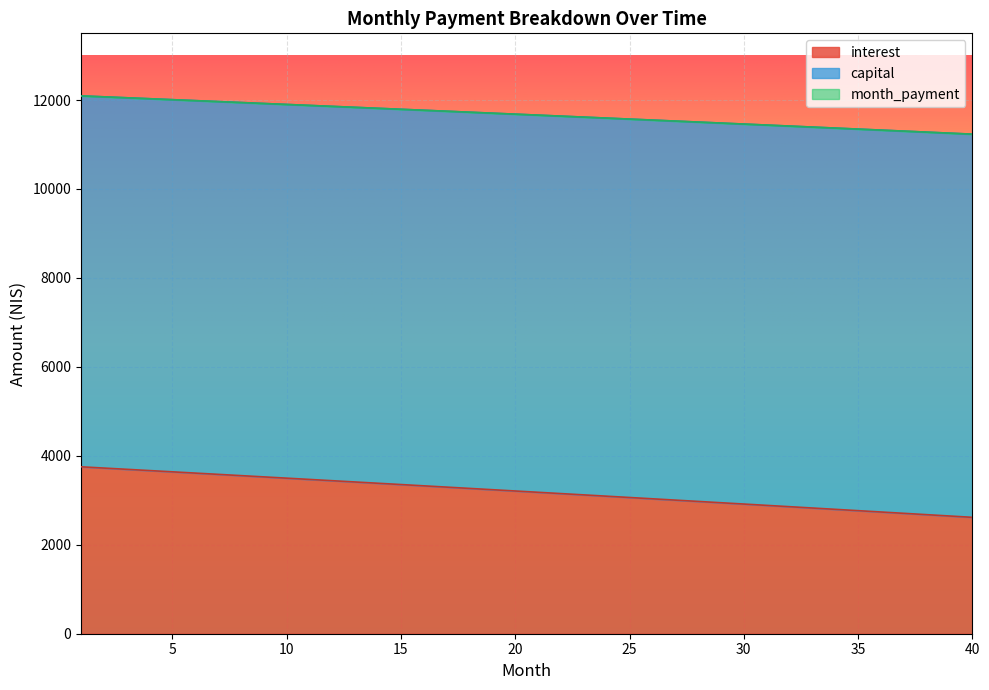

Count the number of categories in the chart.

40